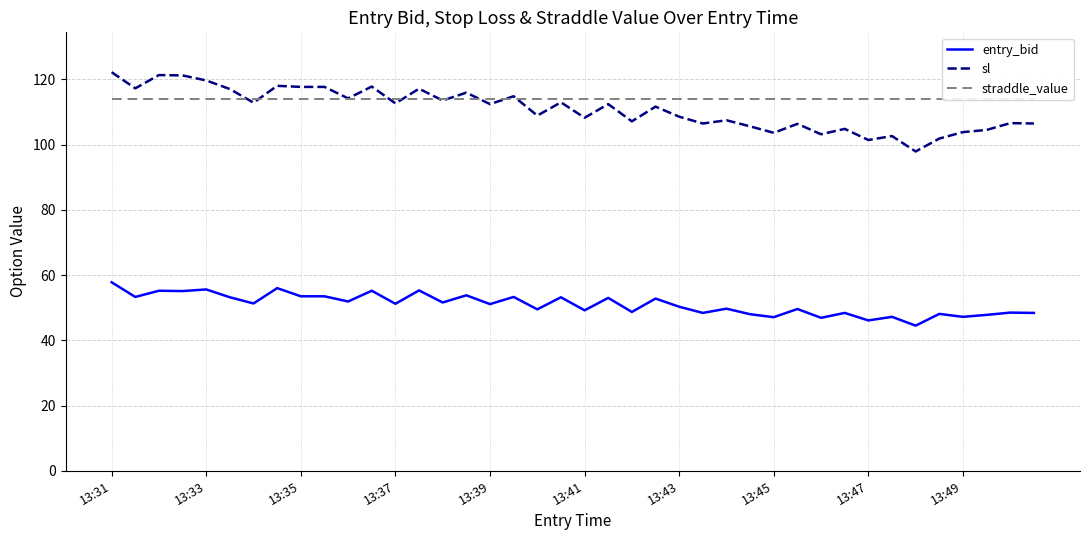

At how many categories does at least one series exceed 101?

40